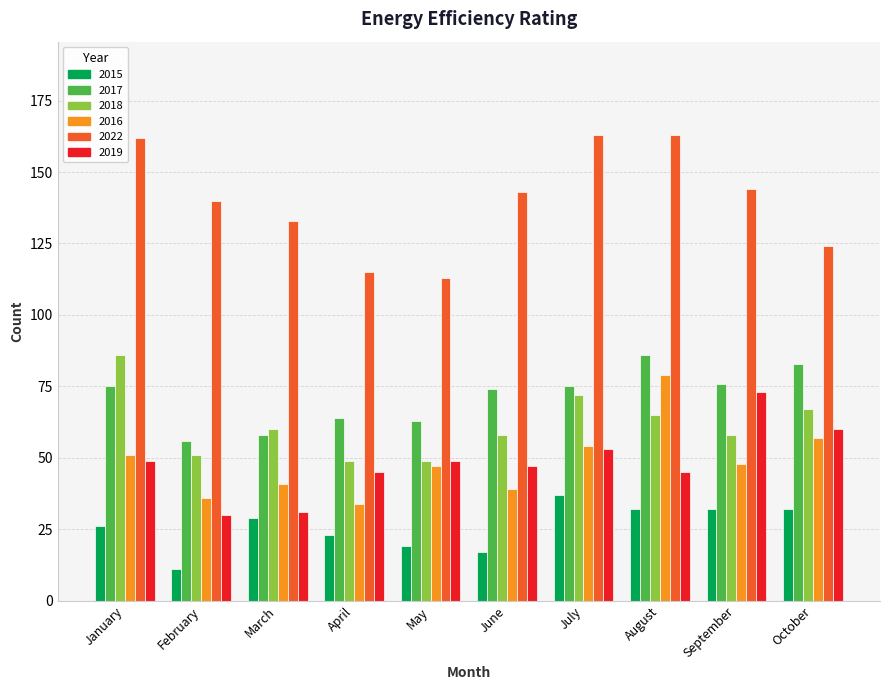

Between March and April, which series saw the biggest shift?

2022